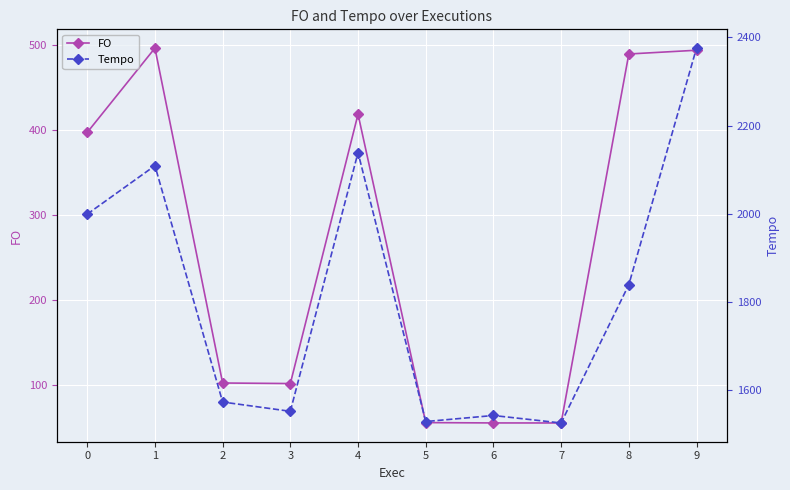

Is the value of Tempo at 4 greater than the value of FO at 6?

Yes